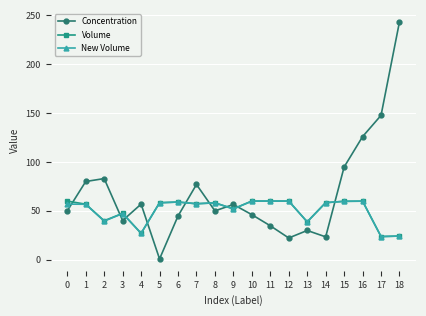

What is the difference between the highest and lowest values at 15?

35.0